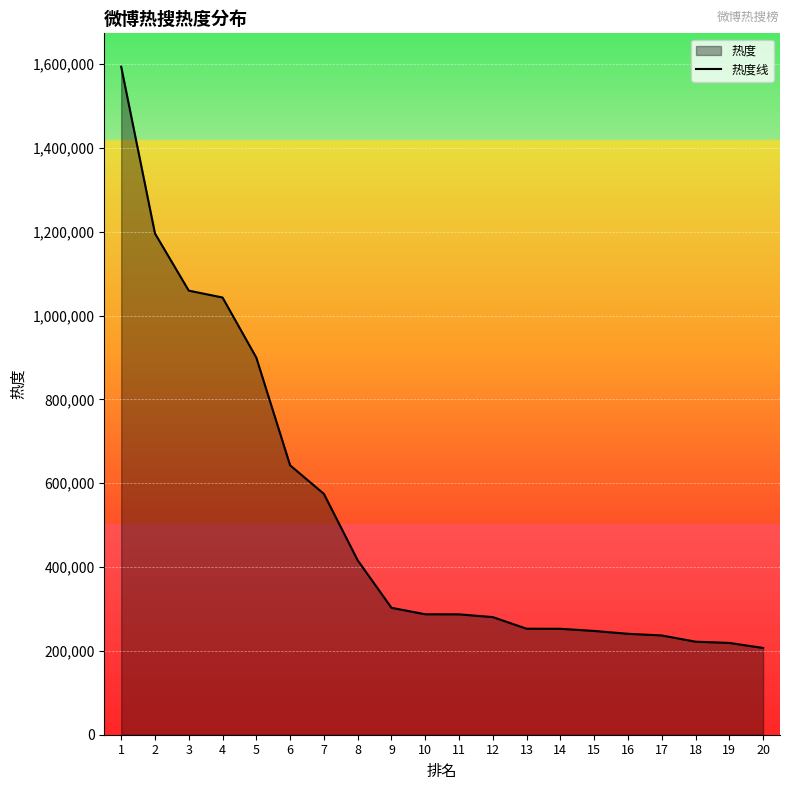

The chart shows a value of 357105 at 15. True or false?

False